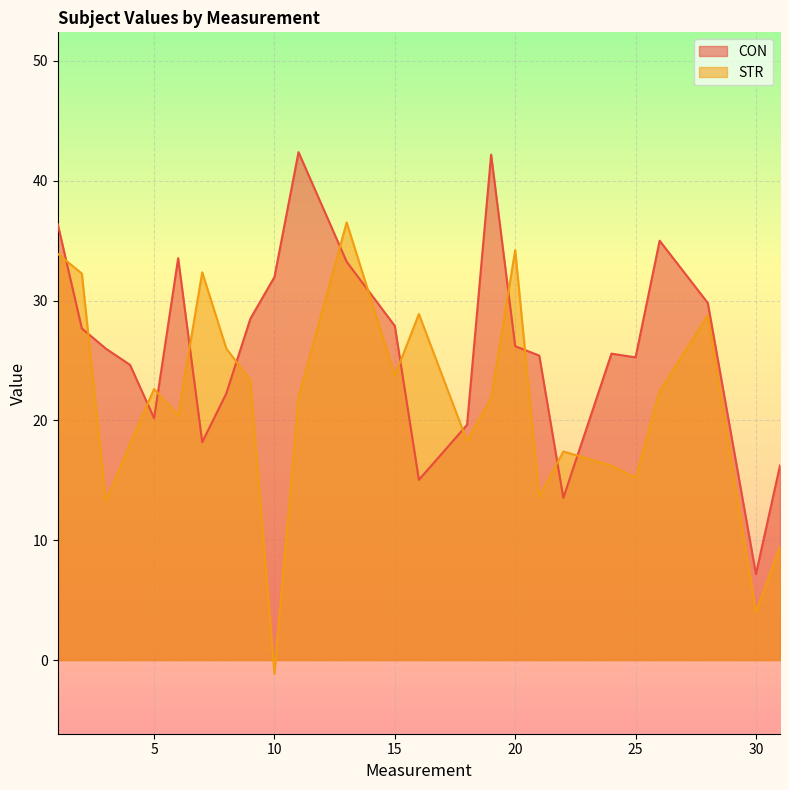

Where is the first local minimum for STR?

3